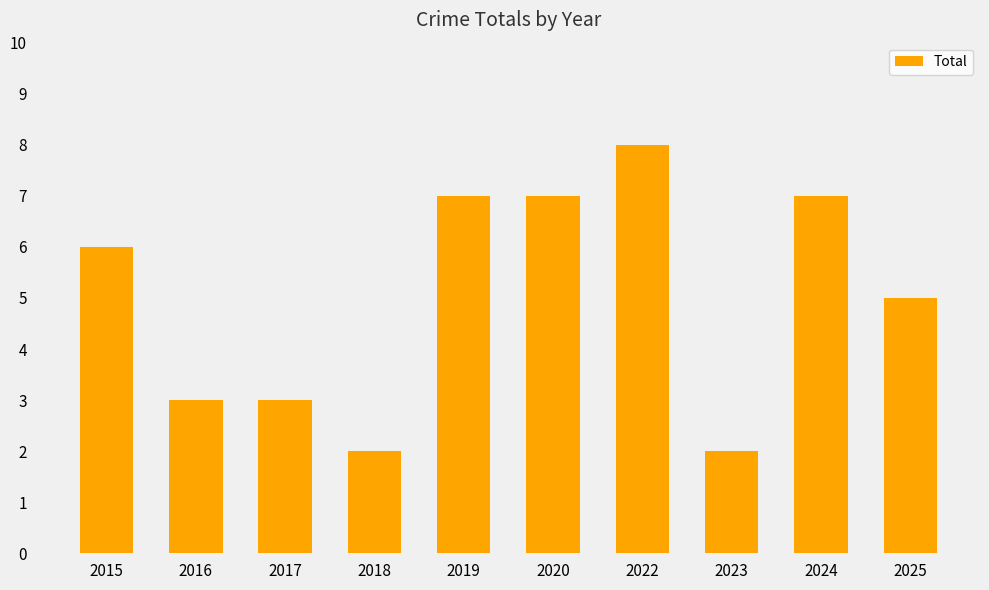

What is the sum of all values?

50